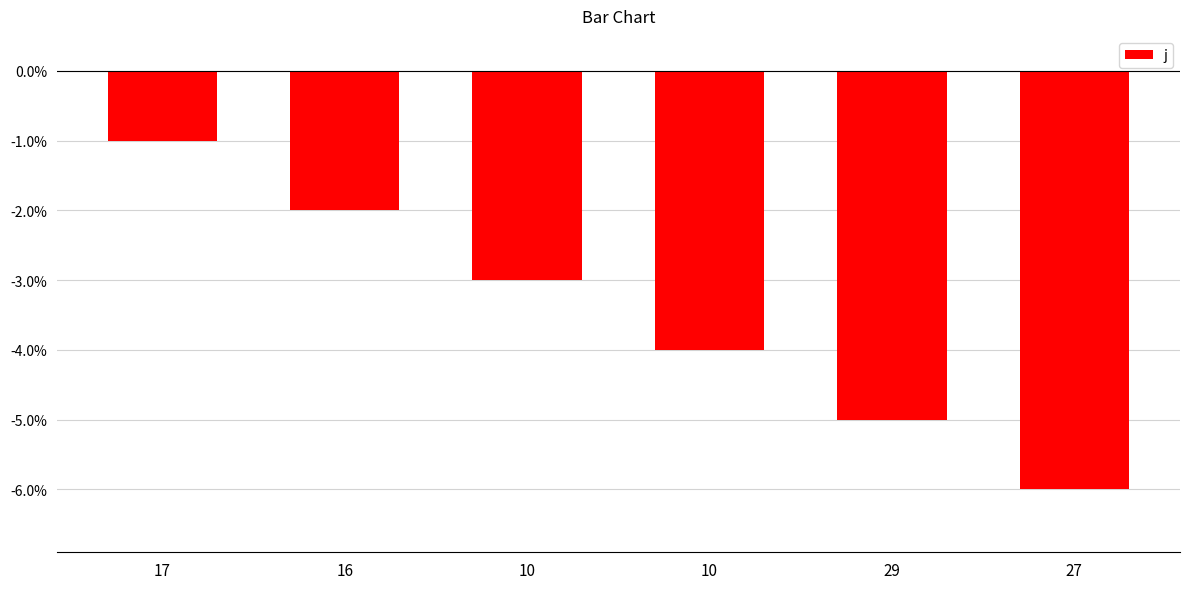

Does the chart contain stacked bars?

No